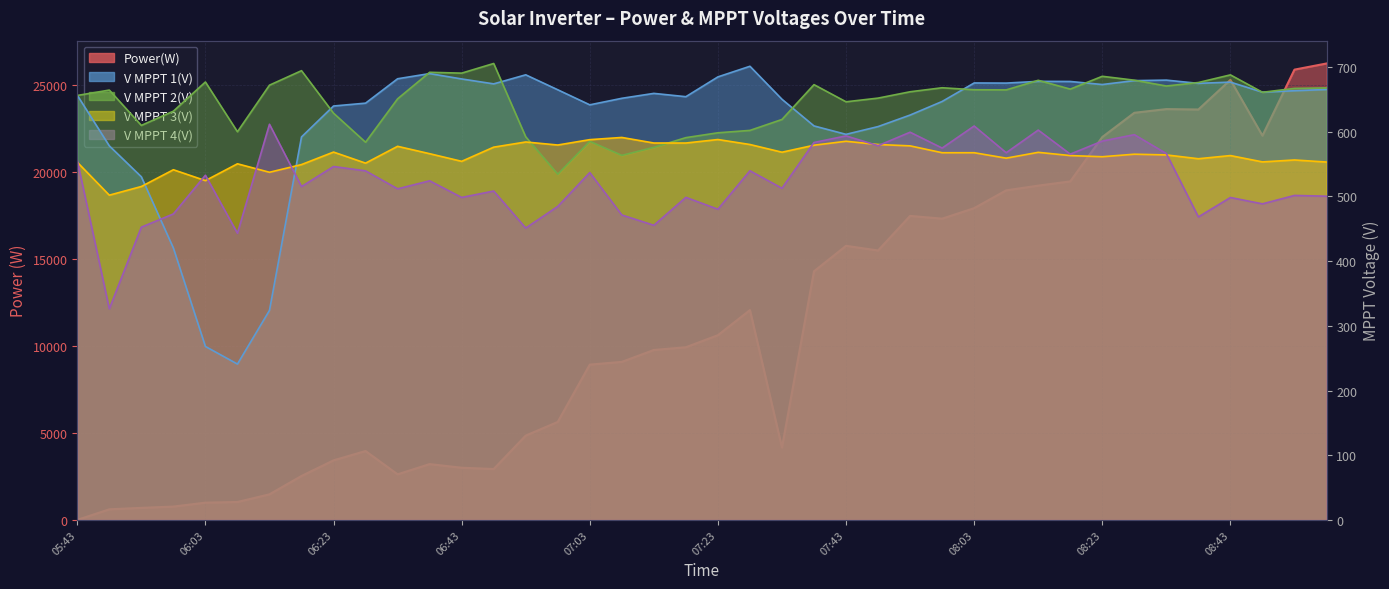

What are all the series names shown in the legend?

Power(W), V MPPT 1(V), V MPPT 2(V), V MPPT 3(V), V MPPT 4(V)